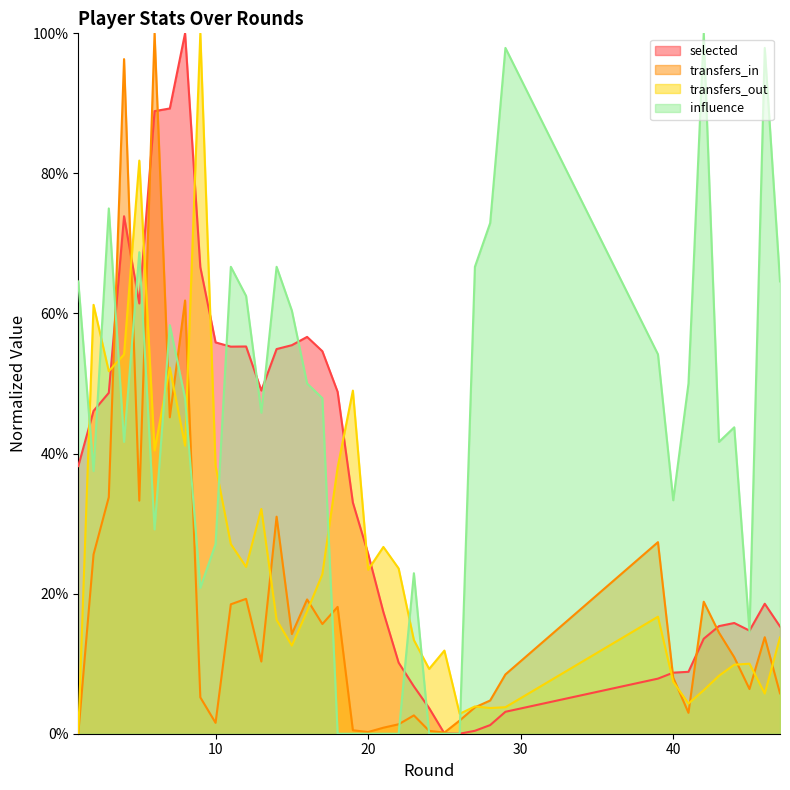

The value of transfers_out at 8 is 0.4. True or false?

True